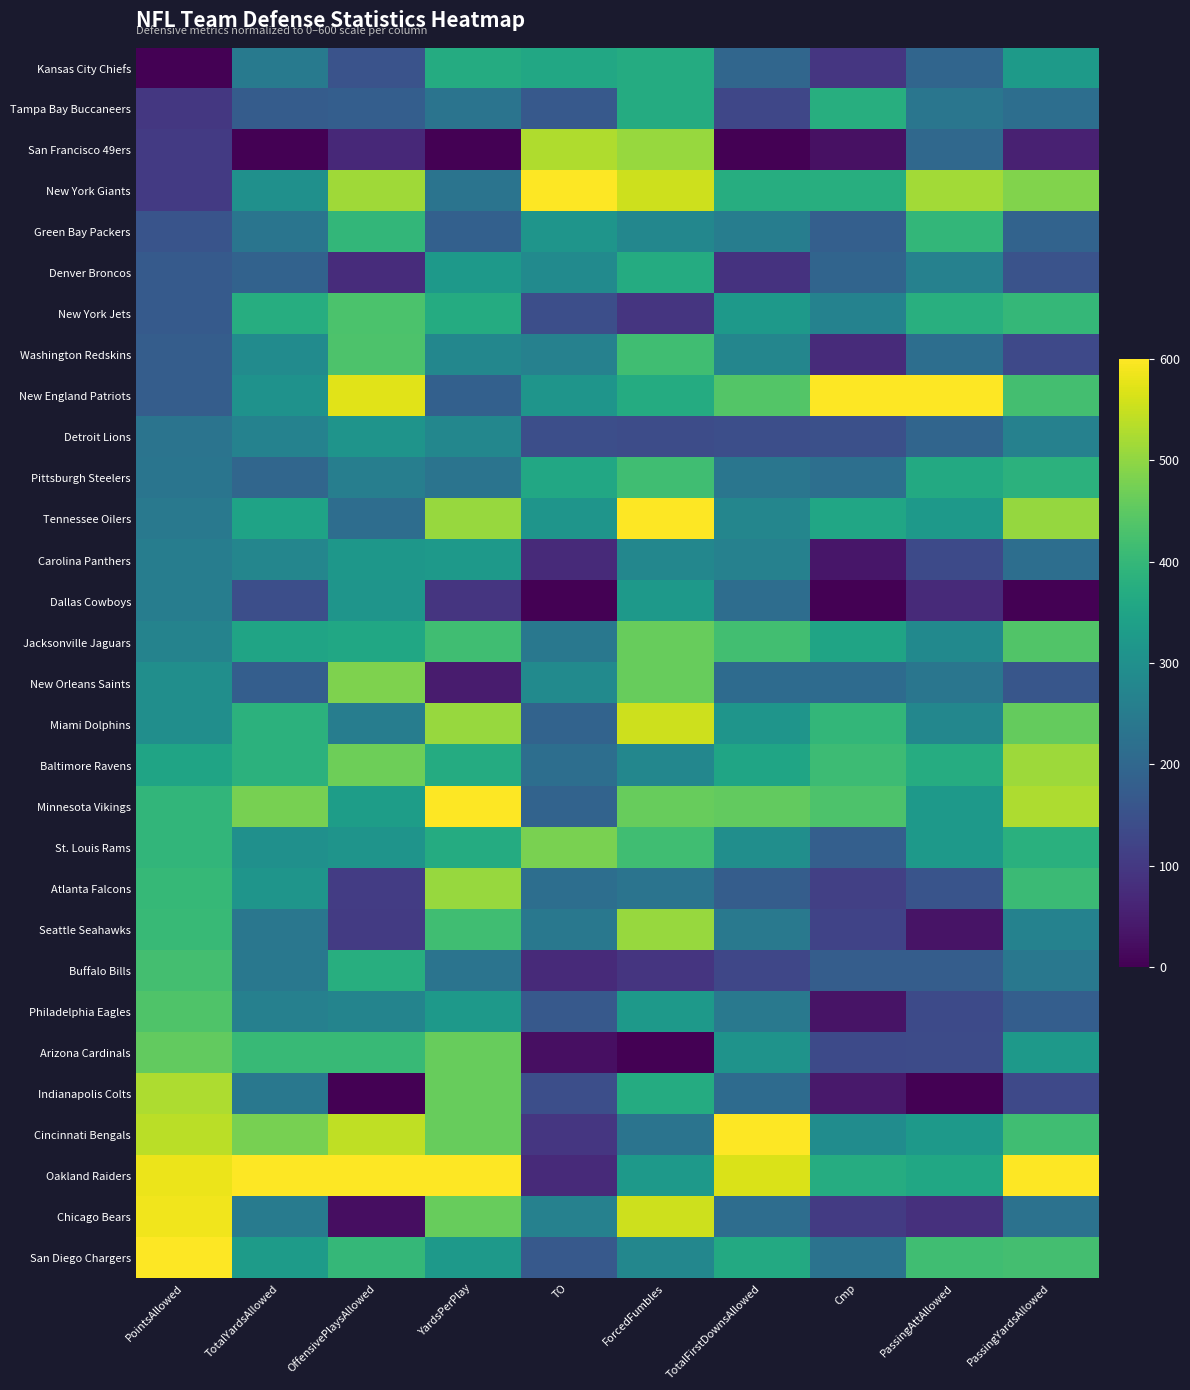

List the series in order of their peak value, highest first.

New York Giants, New England Patriots, Tennessee Oilers, Minnesota Vikings, Cincinnati Bengals, Oakland Raiders, San Diego Chargers, Chicago Bears, Miami Dolphins, San Francisco 49ers, Indianapolis Colts, Baltimore Ravens, Seattle Seahawks, Atlanta Falcons, New Orleans Saints, St. Louis Rams, Arizona Cardinals, Jacksonville Jaguars, Philadelphia Eagles, Washington Redskins, New York Jets, Buffalo Bills, Pittsburgh Steelers, Green Bay Packers, Tampa Bay Buccaneers, Kansas City Chiefs, Denver Broncos, Carolina Panthers, Dallas Cowboys, Detroit Lions